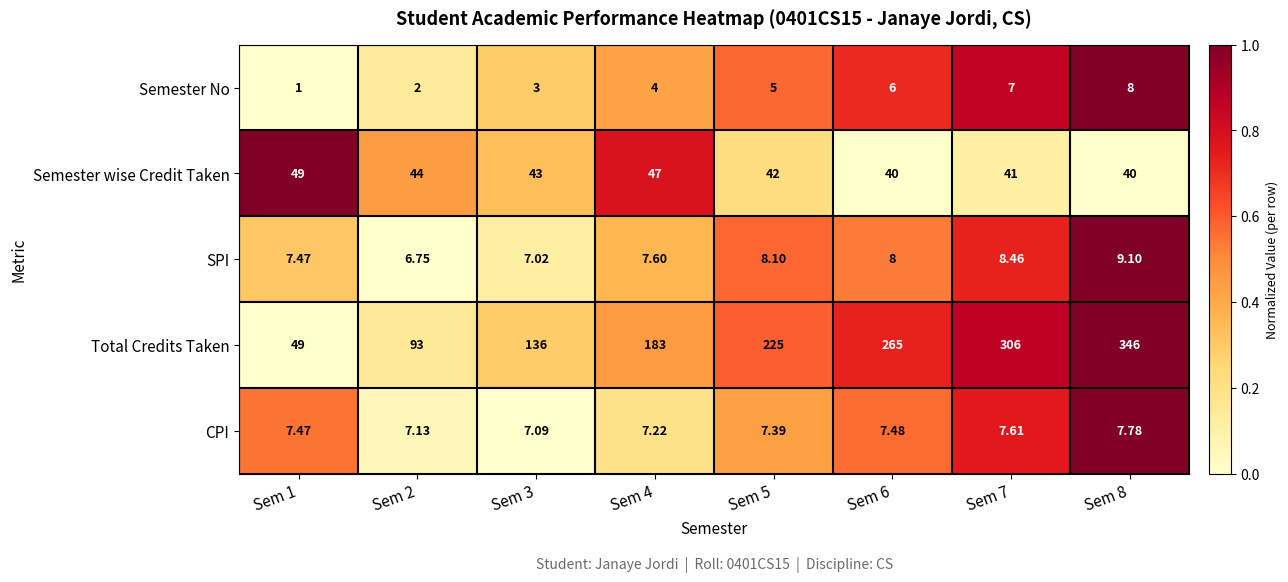

Which series has the largest range (max minus min)?

Total Credits Taken